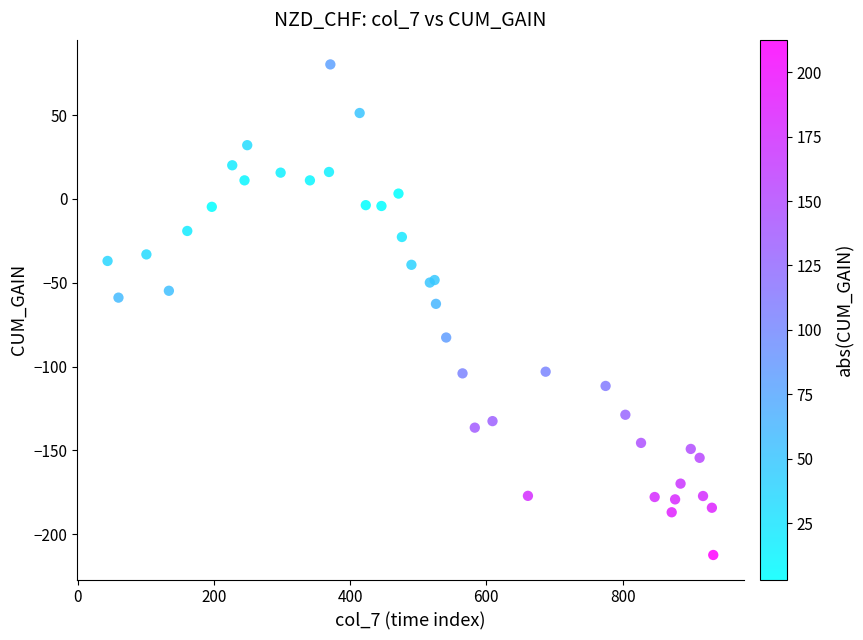

What Y value in the scatter plot is closest to -66?

-62.6